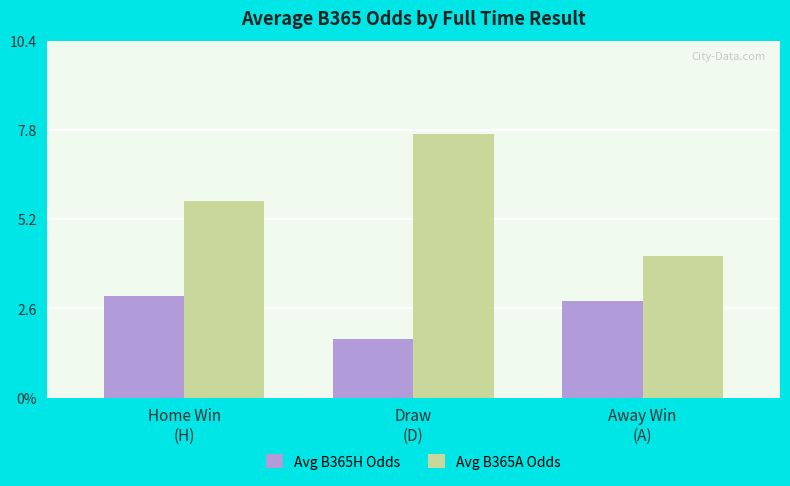

At which label does Avg B365A Odds reach its peak?

Draw
(D)